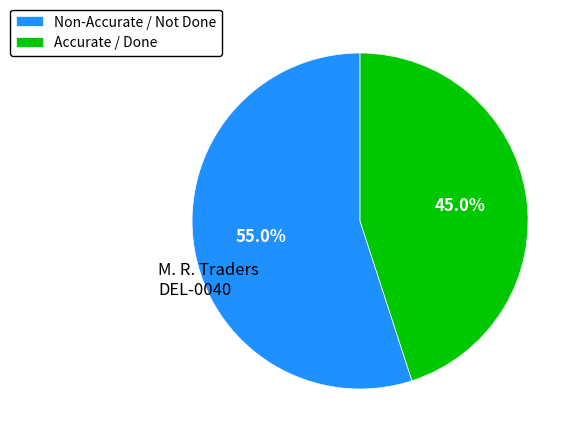

Is there any slice that represents more than half of the pie?

Yes